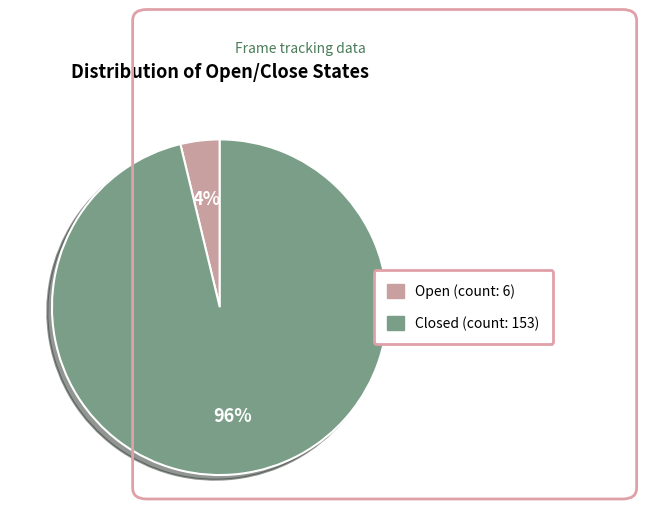

Count the number of slices in the pie.

2